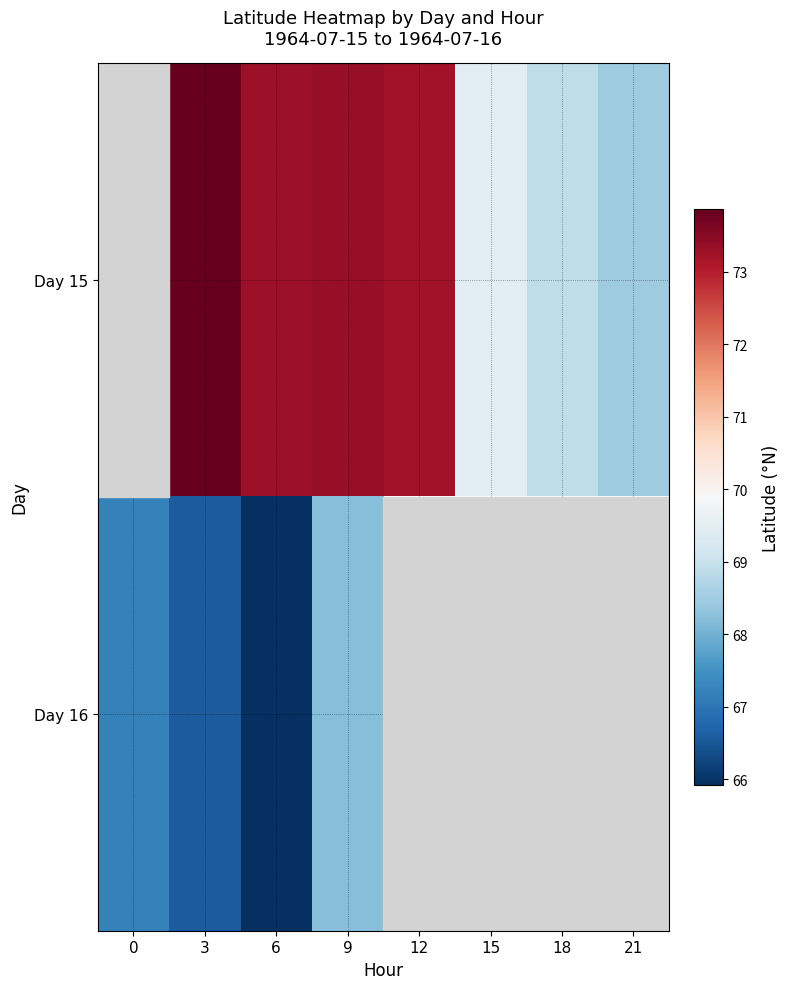

What value does the Day 15 series have at 18?

68.9